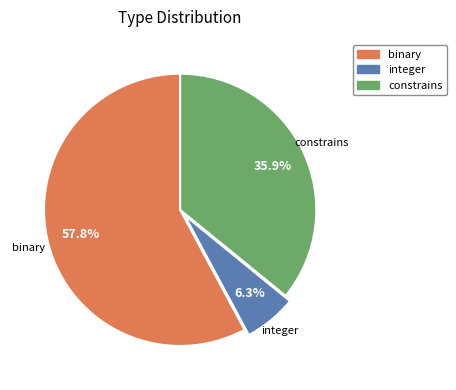

Is it true that binary is 48% of the pie?

False